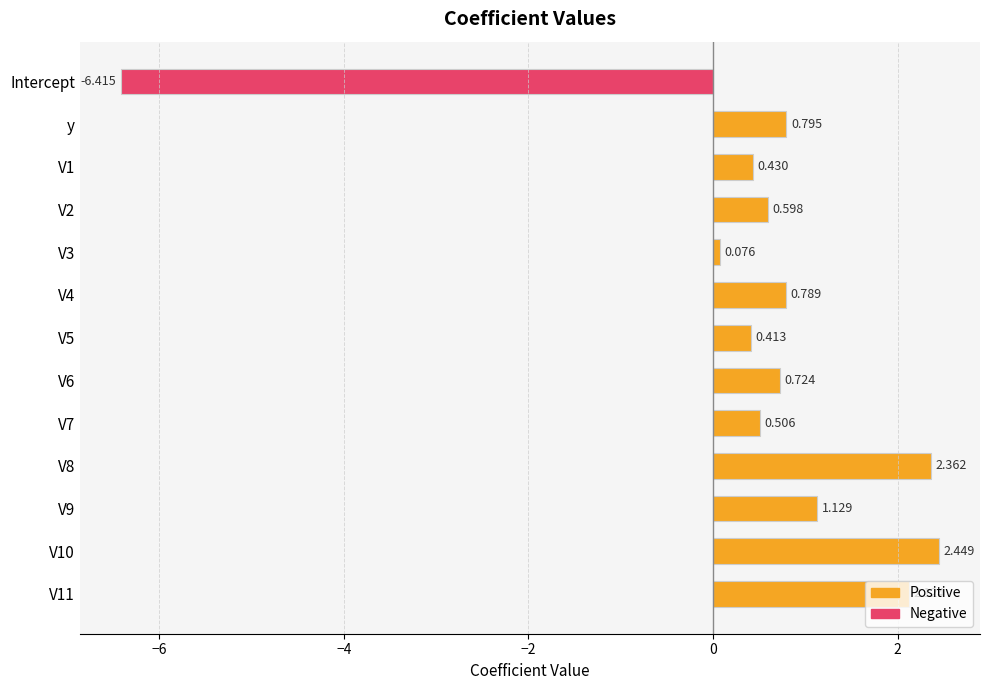

Rank the categories by value from highest to lowest.

V10, V8, V11, V9, y, V4, V6, V2, V7, V1, V5, V3, Intercept